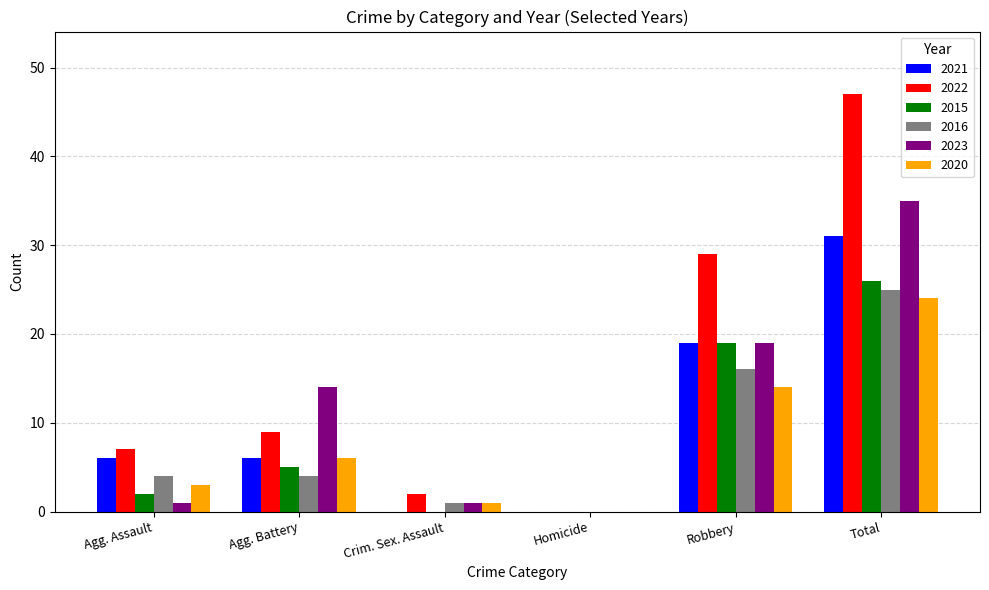

Which series changed the most between Agg. Battery and Robbery?

2022